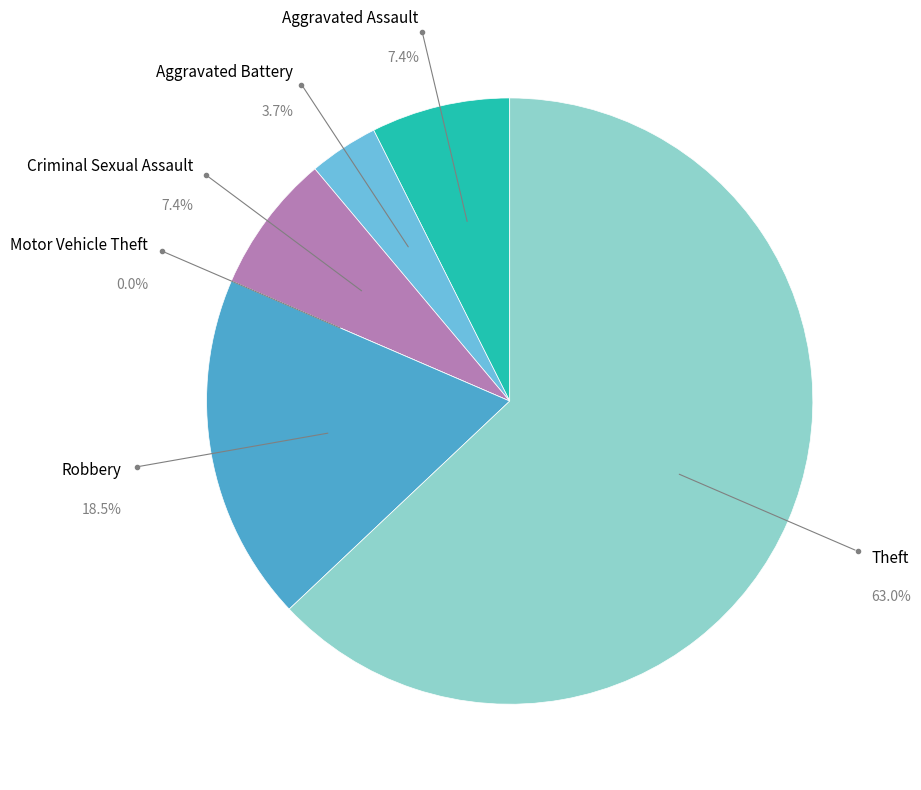

True or false: Aggravated Battery accounts for 1% of the total.

False